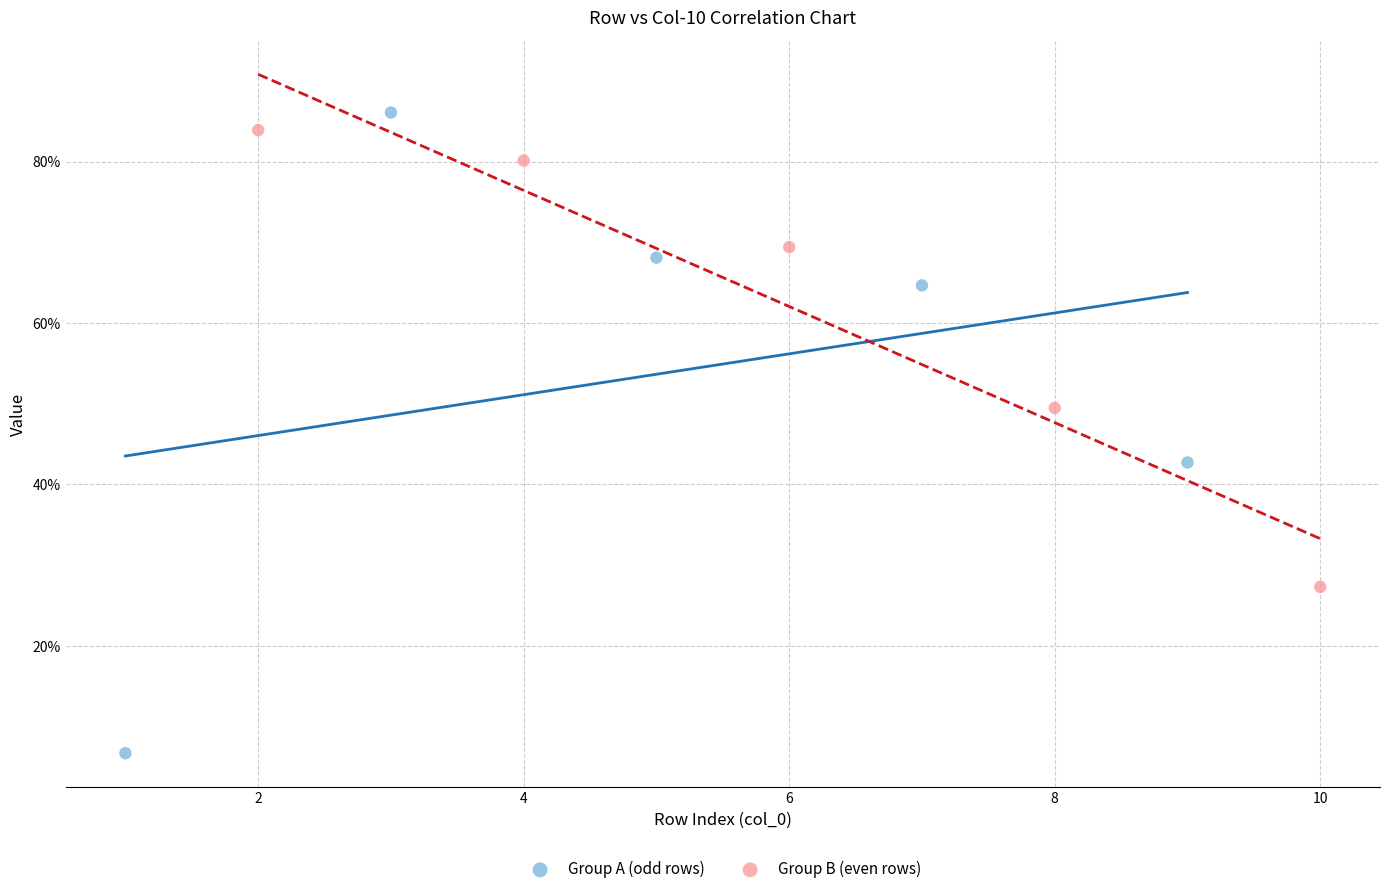

What are all the series names shown in the legend?

Group A (odd rows), Group B (even rows)